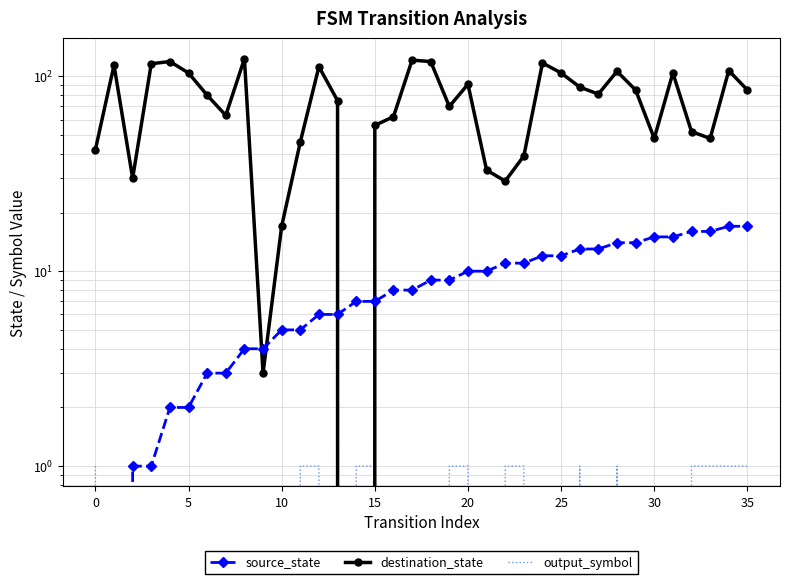

At which label is source_state closest to 8?

16